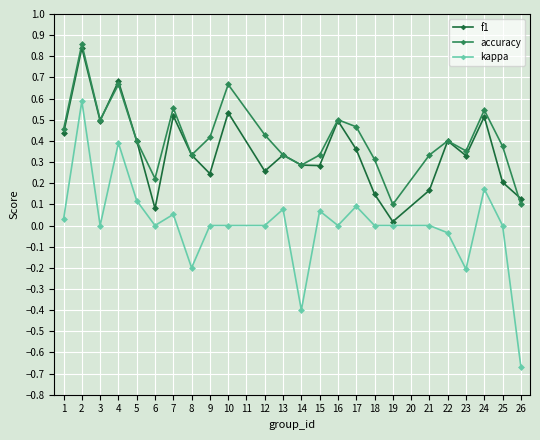

True or false: kappa has a value of 0.8 at 1.

False